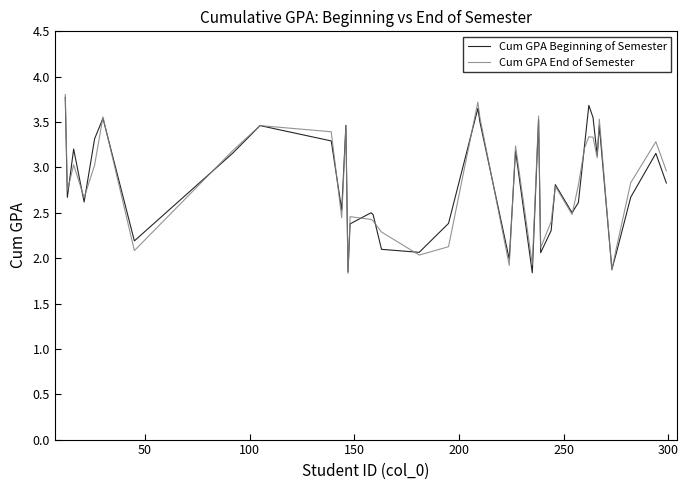

What is the maximum value shown in the chart?

3.8